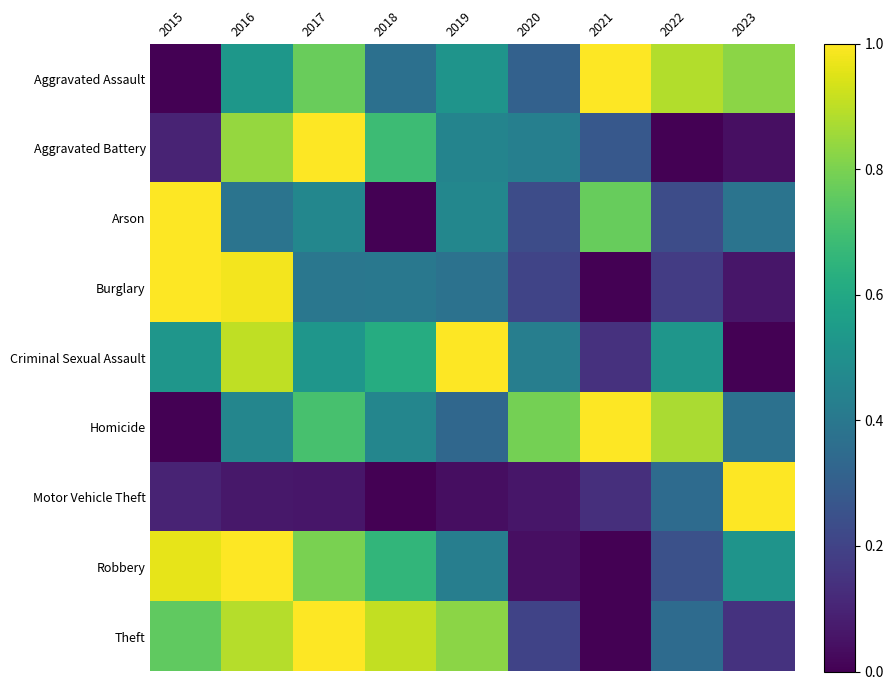

Which series has the largest total across all categories?

Aggravated Assault